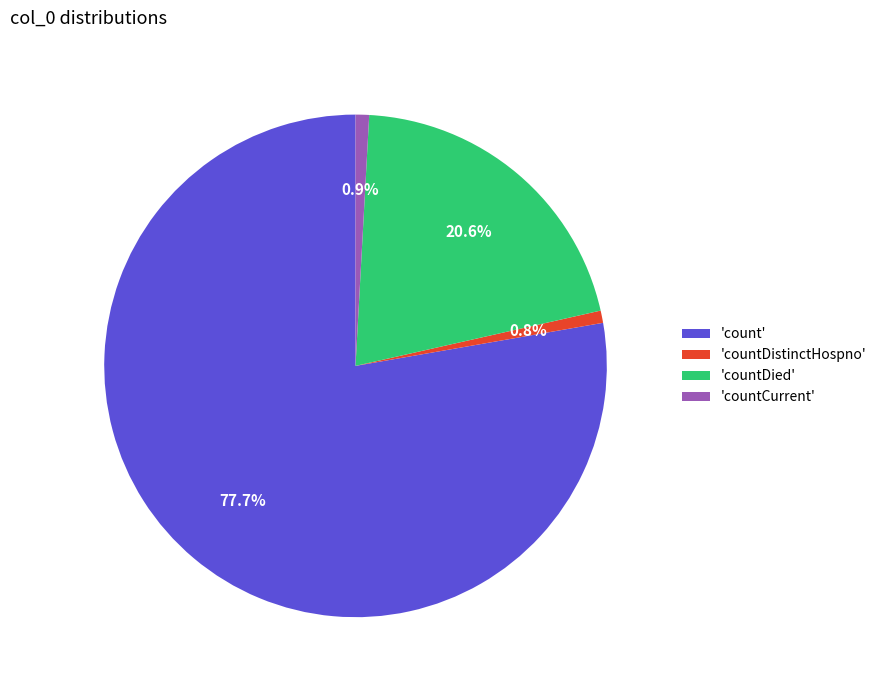

How many segments does this pie chart have?

4